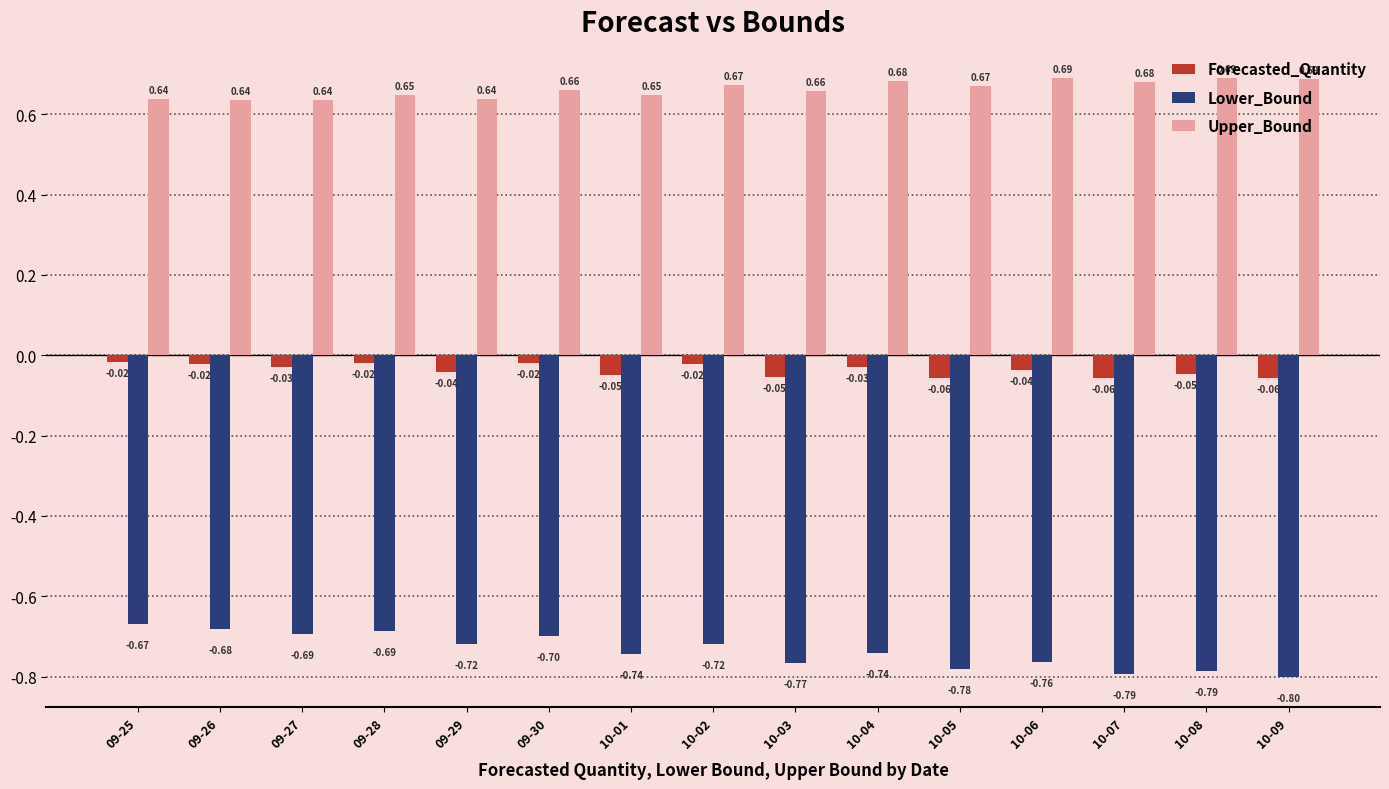

What is the sum of the Upper_Bound values at 10-04 and 10-08?

1.4